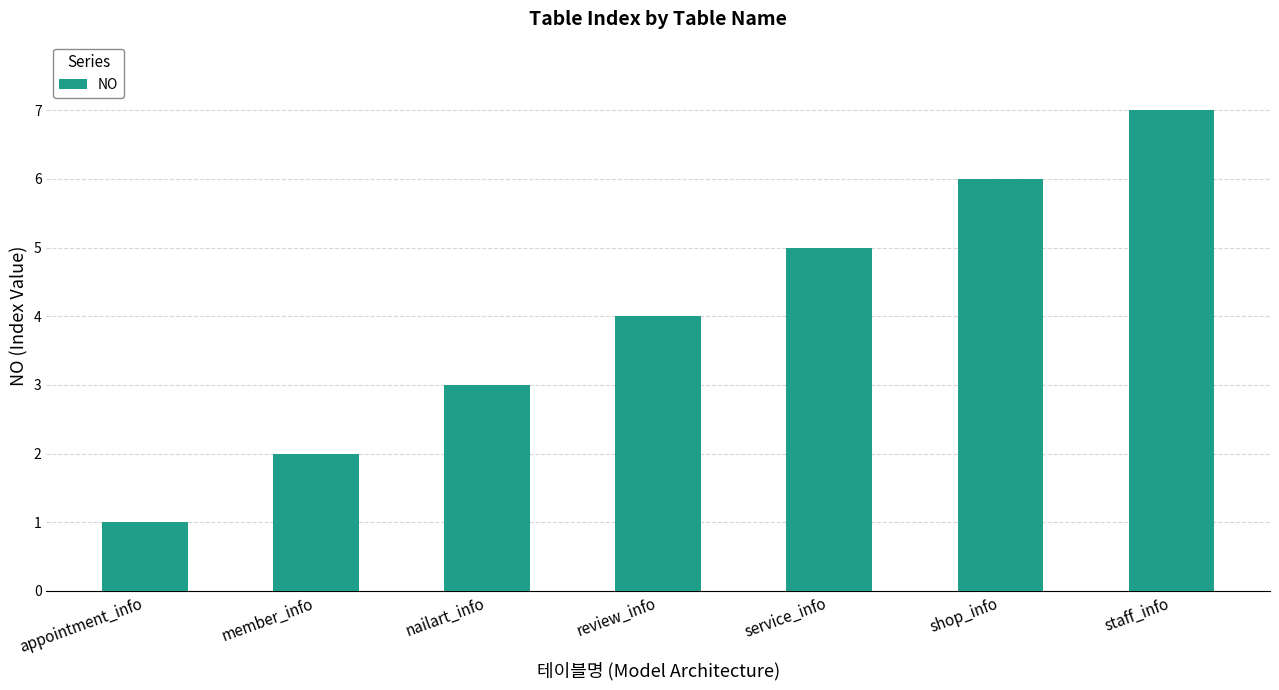

How many bars are there in total?

7